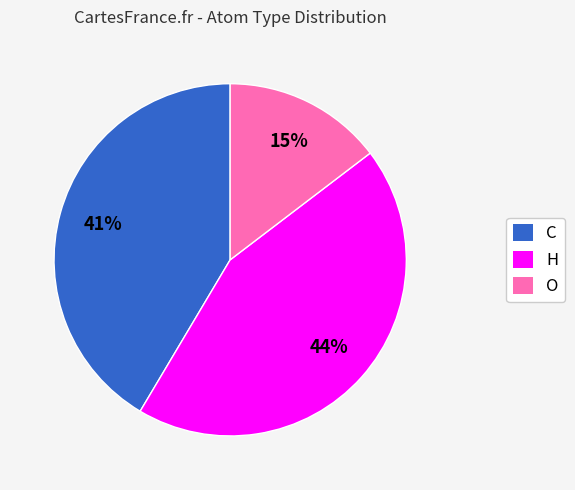

Approximately how many times larger is the value at C compared to H?

0.9